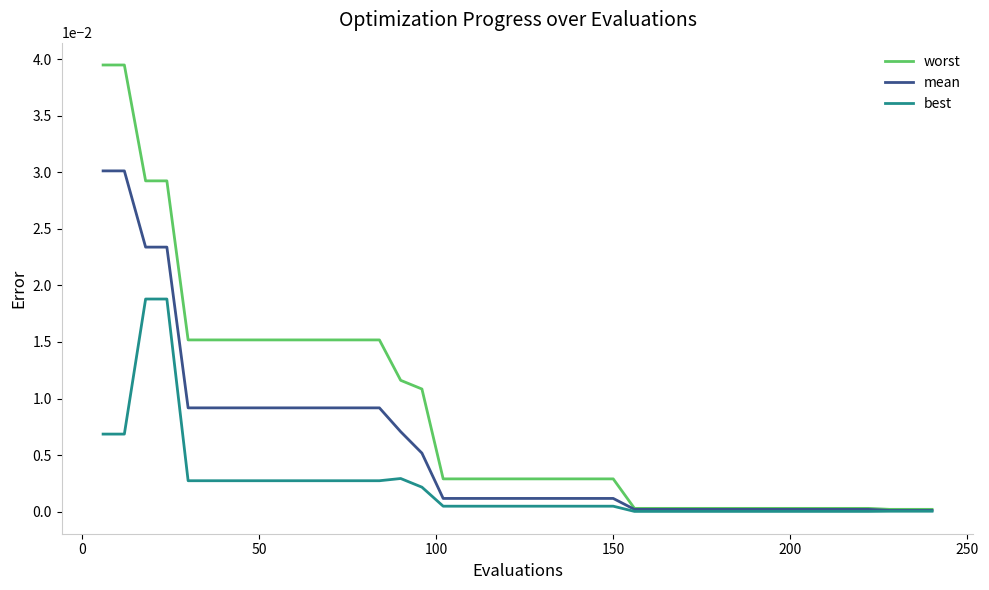

Which series has the largest total across all categories?

worst